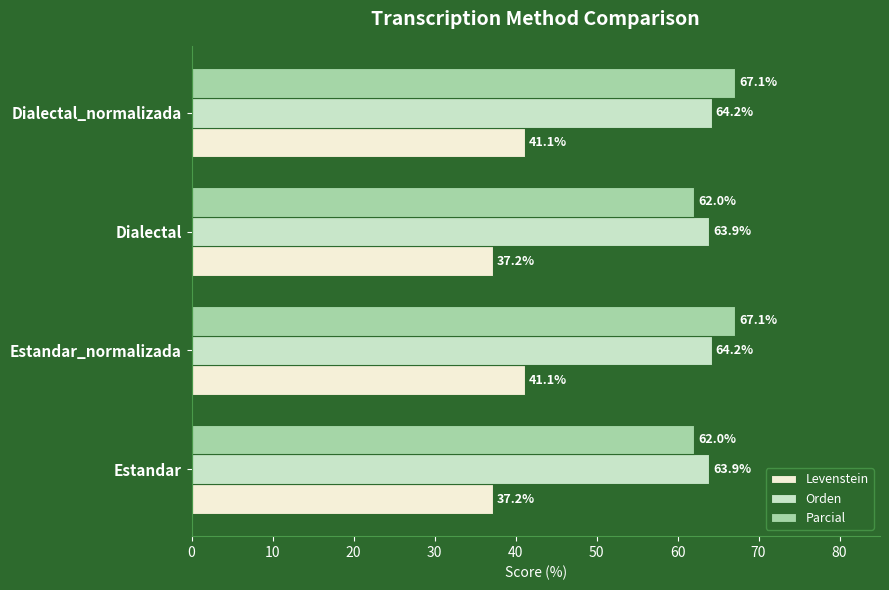

List the series in order of their peak value, highest first.

Parcial, Orden, Levenstein